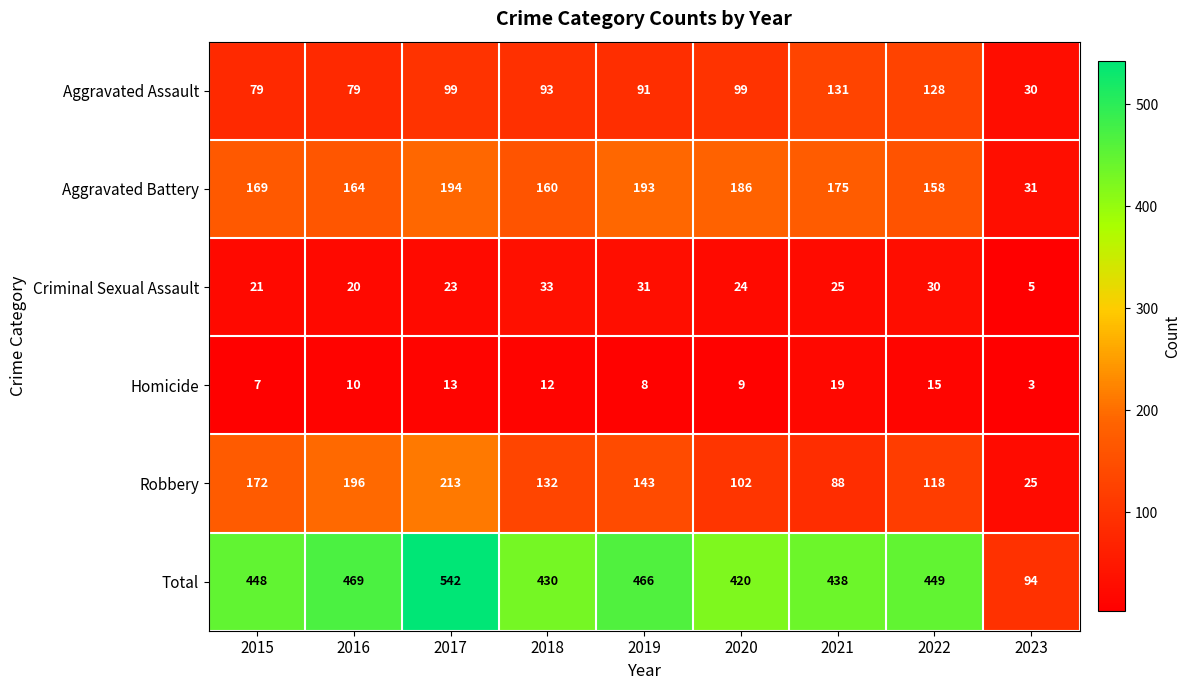

Rank the series by their maximum value, from lowest to highest.

Homicide, Criminal Sexual Assault, Aggravated Assault, Aggravated Battery, Robbery, Total